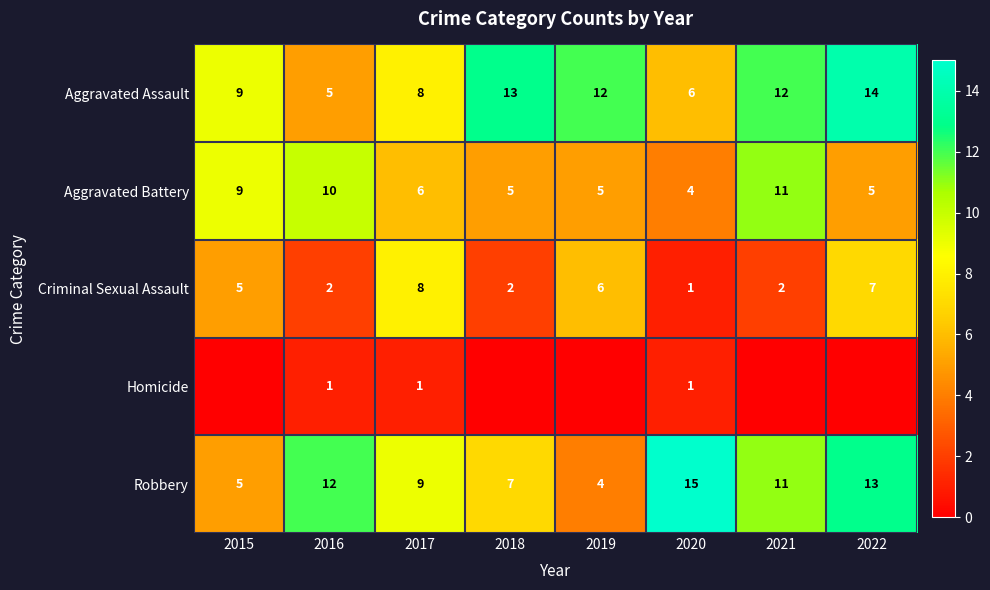

What is the sum of the Aggravated Battery values at 2016 and 2015?

19